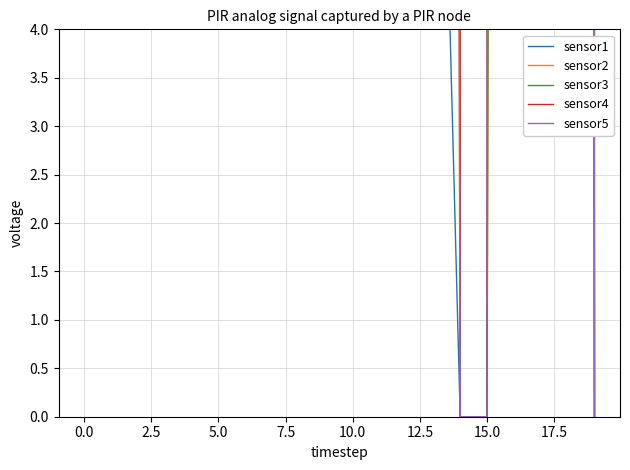

Does the chart display data point markers on the line(s)?

No